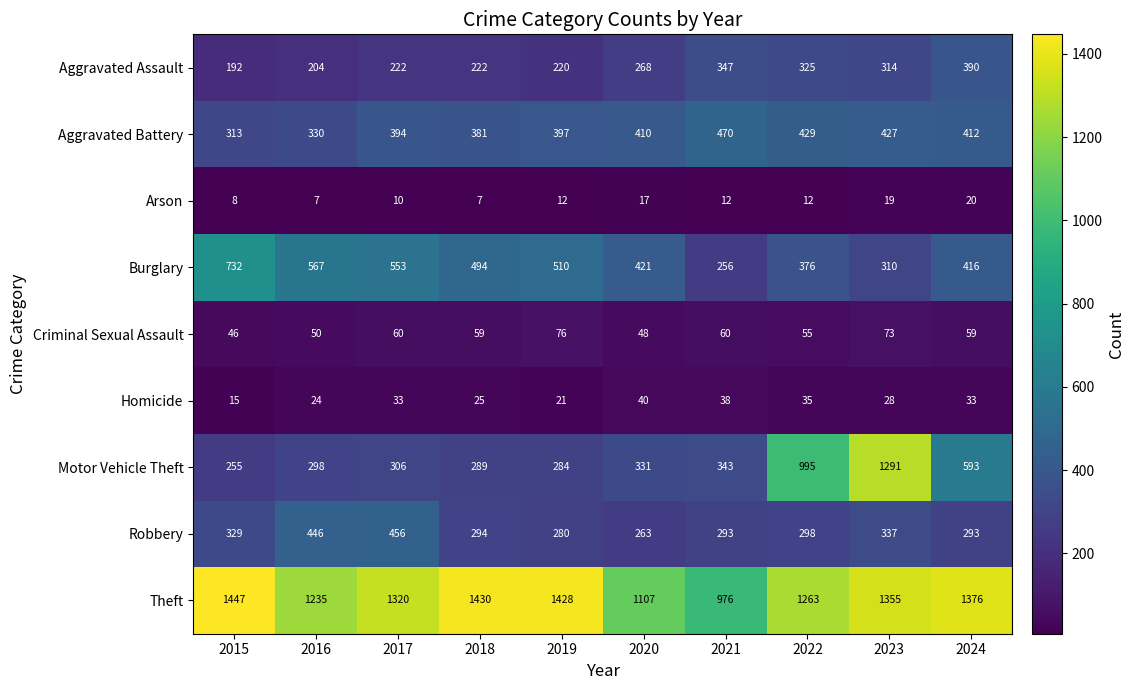

Is it true that Criminal Sexual Assault equals 9 at 2015?

False